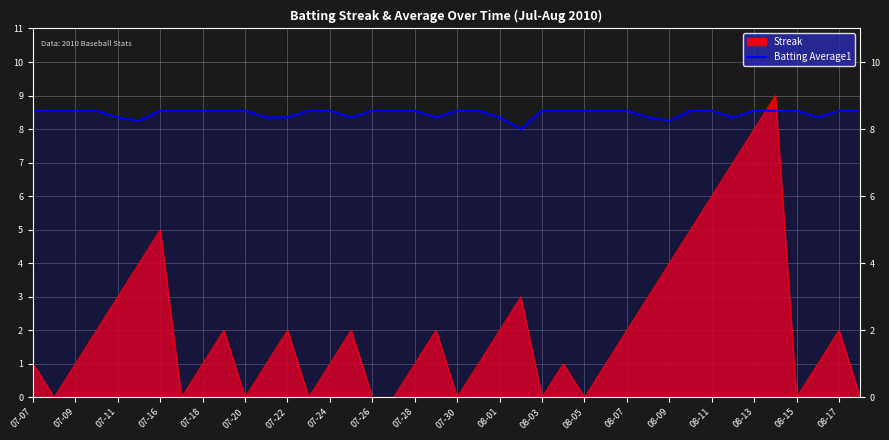

Between 20 and 08-05, which is larger?

20